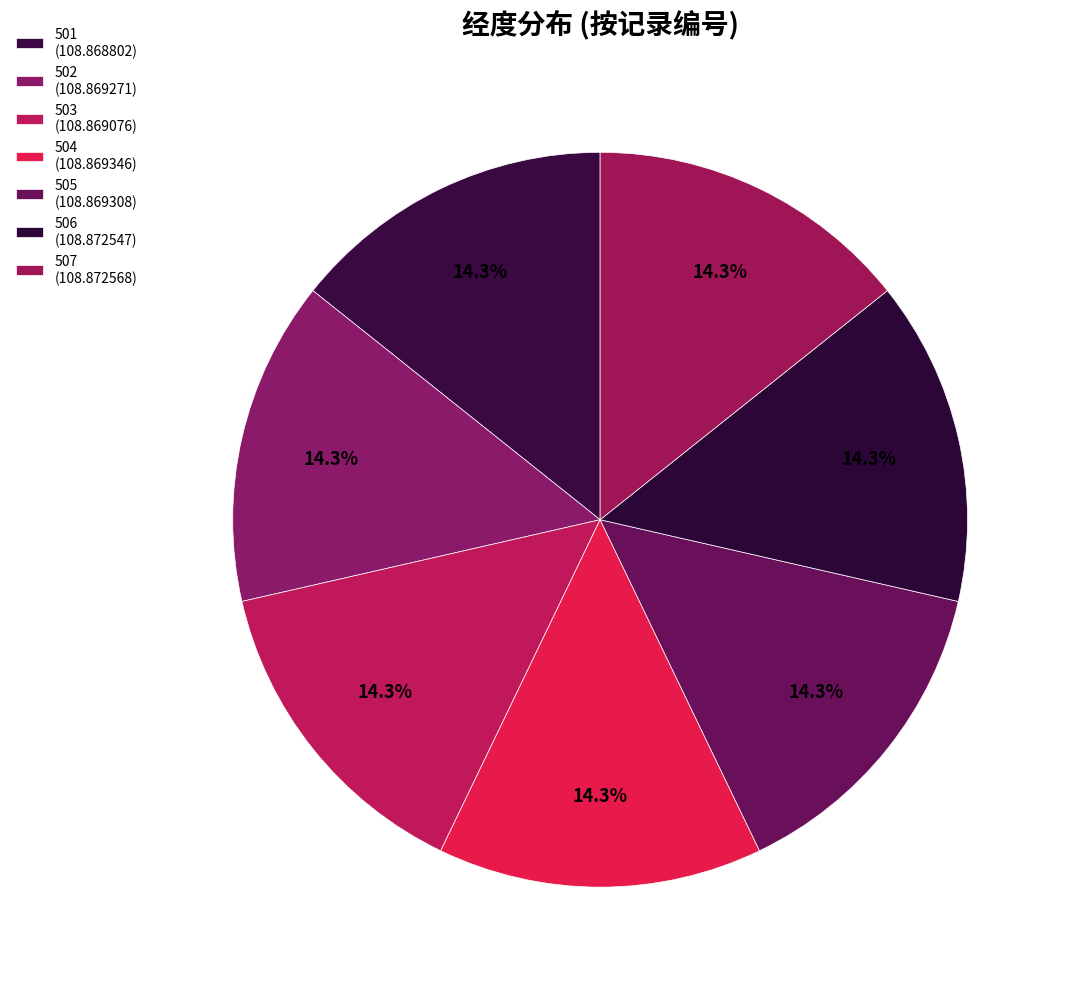

How many segments does this pie chart have?

7